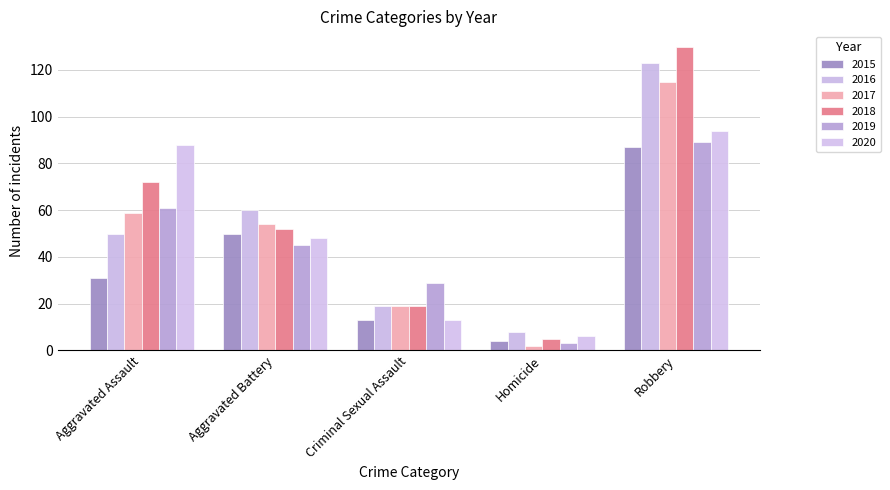

What is the difference between the maximum and second lowest values in the 2017 series?

96